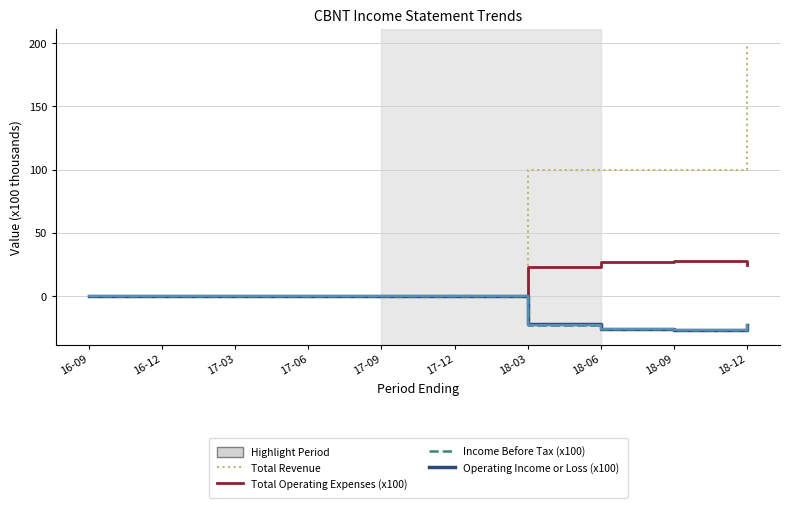

Does the chart display data point markers on the line(s)?

No